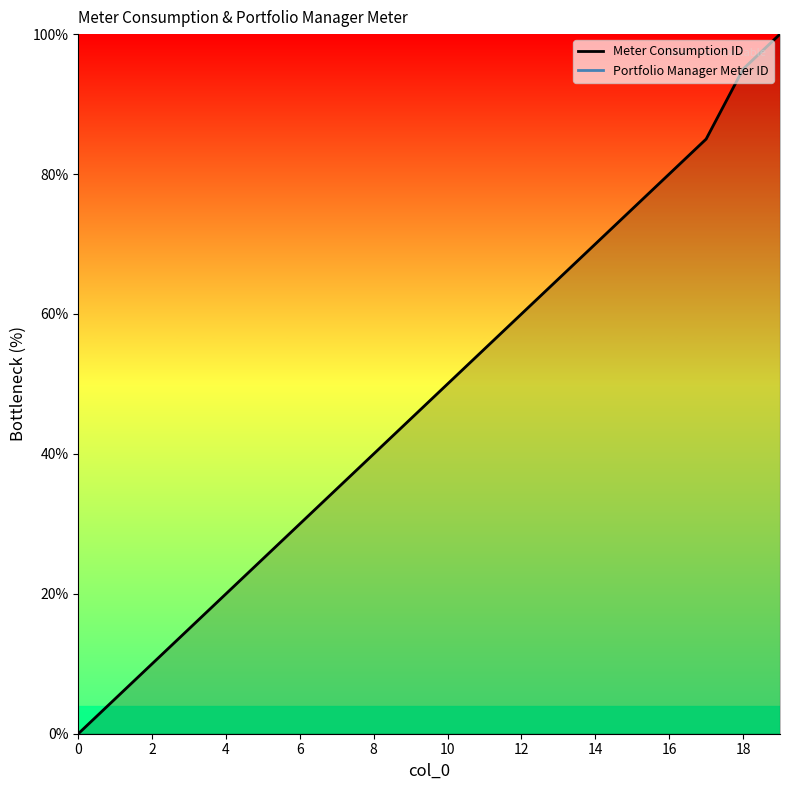

Is this an area chart (filled region under the line)?

No